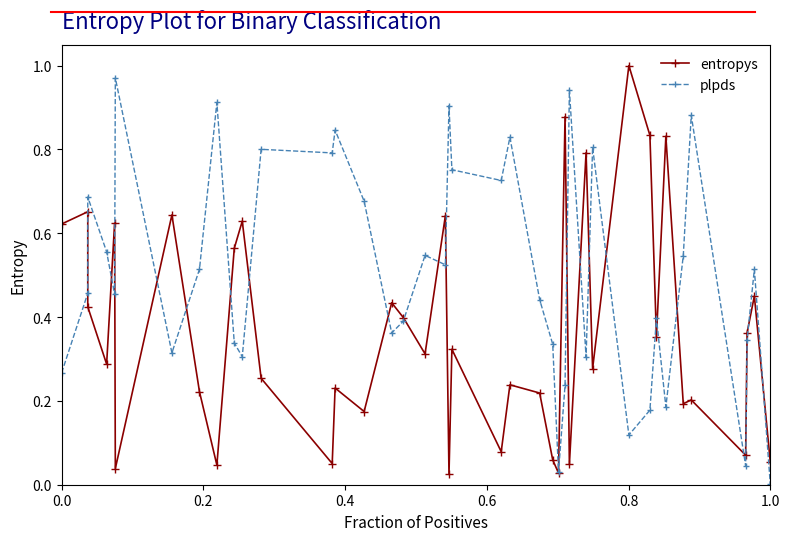

Reading right to left, what are all the values shown in this chart?

entropys: 0.1	0.5	0.4	0.1	0.2	0.2	0.8	0.4	0.8	1.0	0.3	0.8	0.0	0.9	0.0	0.1	0.2	0.2	0.1	0.3	0.0	0.6	0.3	0.4	0.4	0.2	0.2	0.1	0.3	0.6	0.6	0.0	0.2	0.6	0.0	0.6	0.3	0.4	0.7	0.6
plpds: 0.0	0.5	0.3	0.0	0.9	0.5	0.2	0.4	0.2	0.1	0.8	0.3	0.9	0.2	0.0	0.3	0.4	0.8	0.7	0.8	0.9	0.5	0.5	0.4	0.4	0.7	0.8	0.8	0.8	0.3	0.3	0.9	0.5	0.3	1.0	0.5	0.6	0.7	0.5	0.3